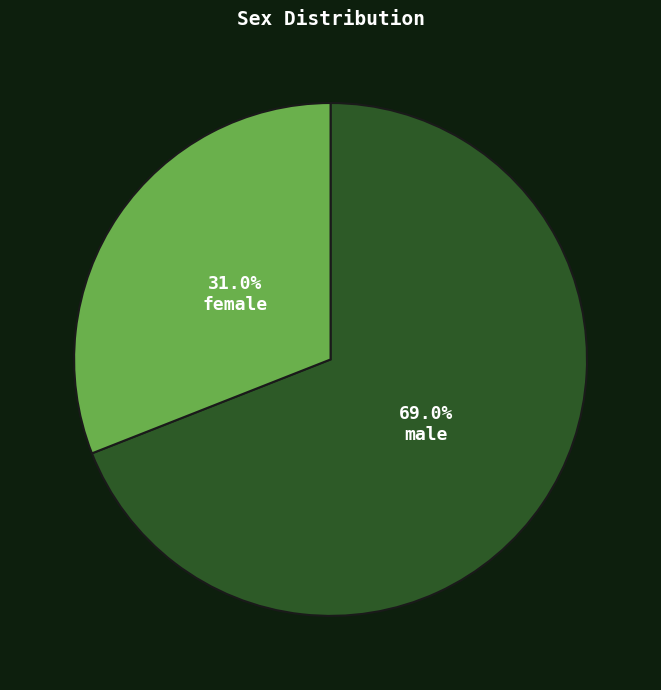

Is there a majority slice in this chart?

Yes